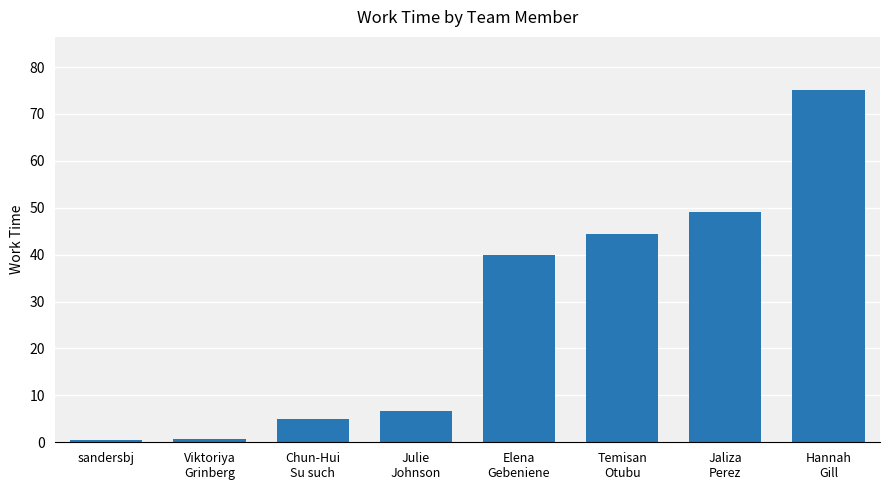

At which category does the chart reach its peak across all series?

Hannah
Gill